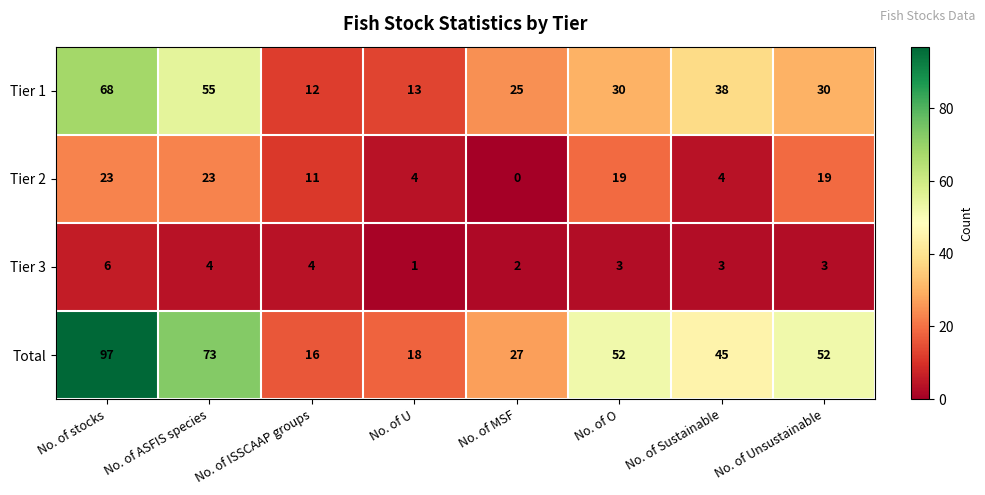

How many data points in Tier 3 are less than 3?

2